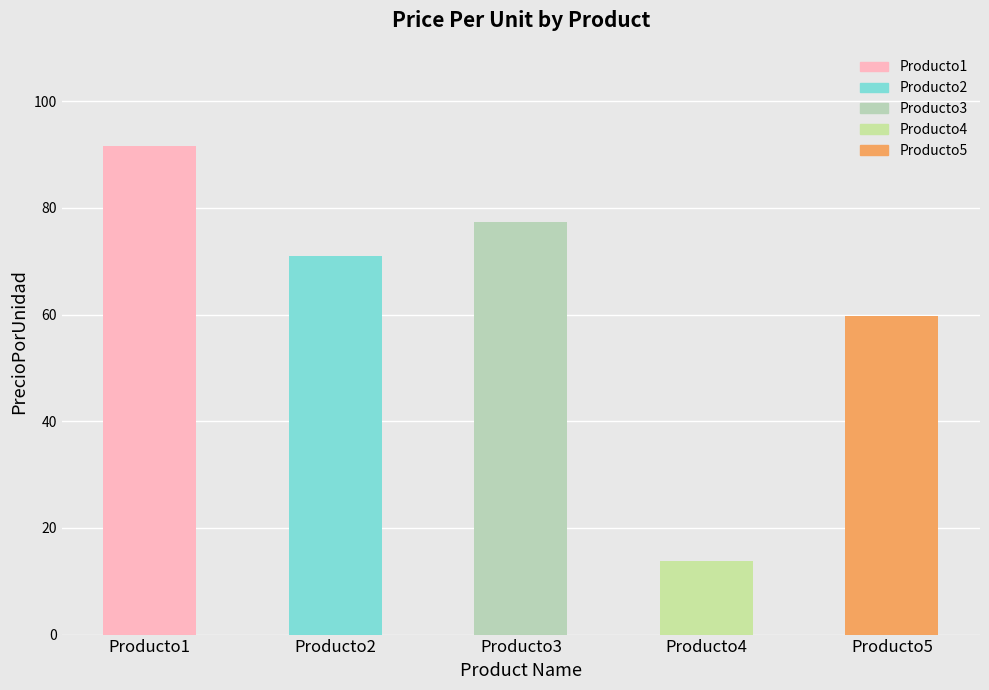

Approximately how many times larger is the value at Producto2 compared to Producto3?

0.9